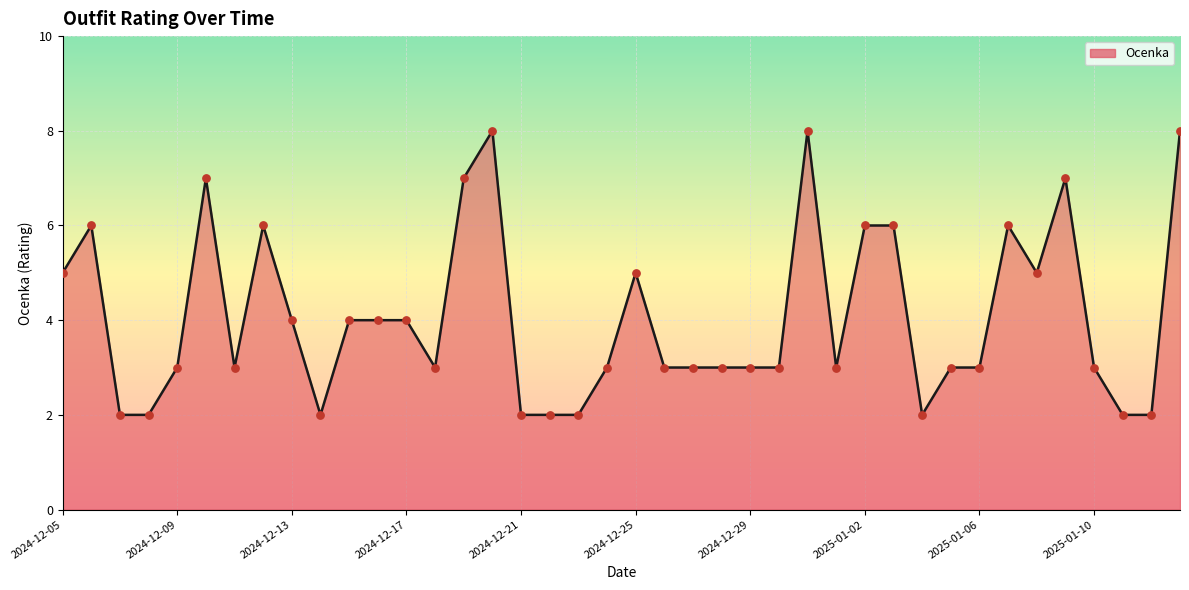

What is the difference between the maximum and minimum values?

6